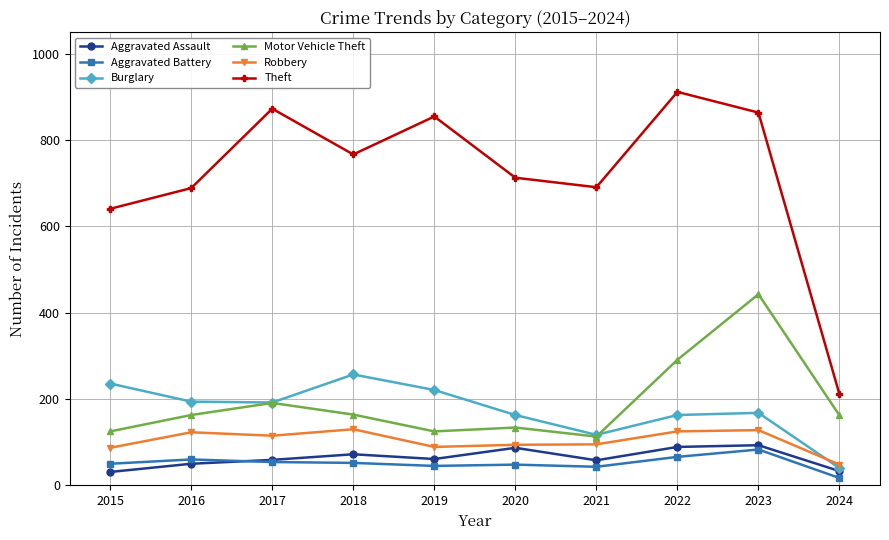

How many data points in Aggravated Assault are less than 61?

5